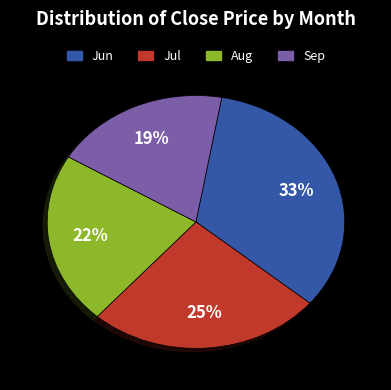

Is there any slice that represents more than half of the pie?

No